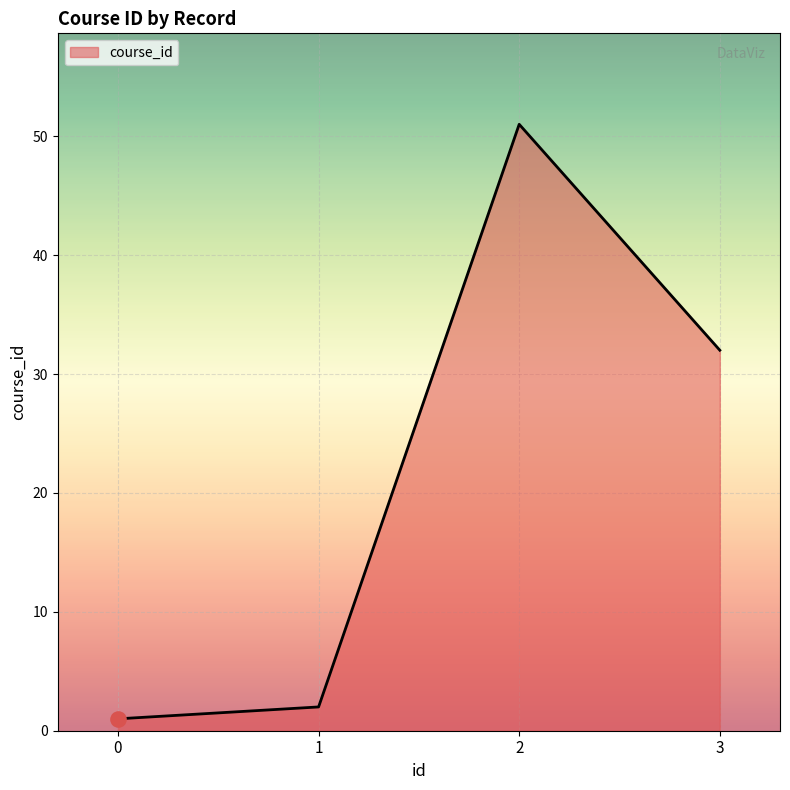

Between 1 and 3, which is larger?

3